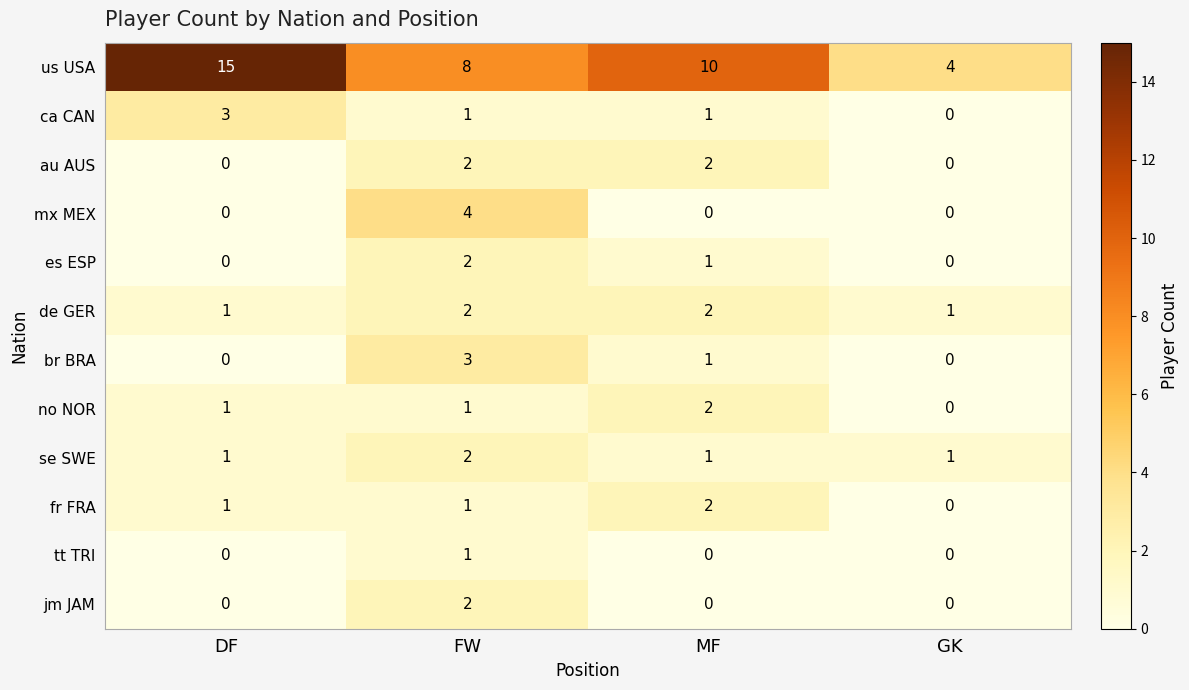

What is the sum of all fr FRA values?

4